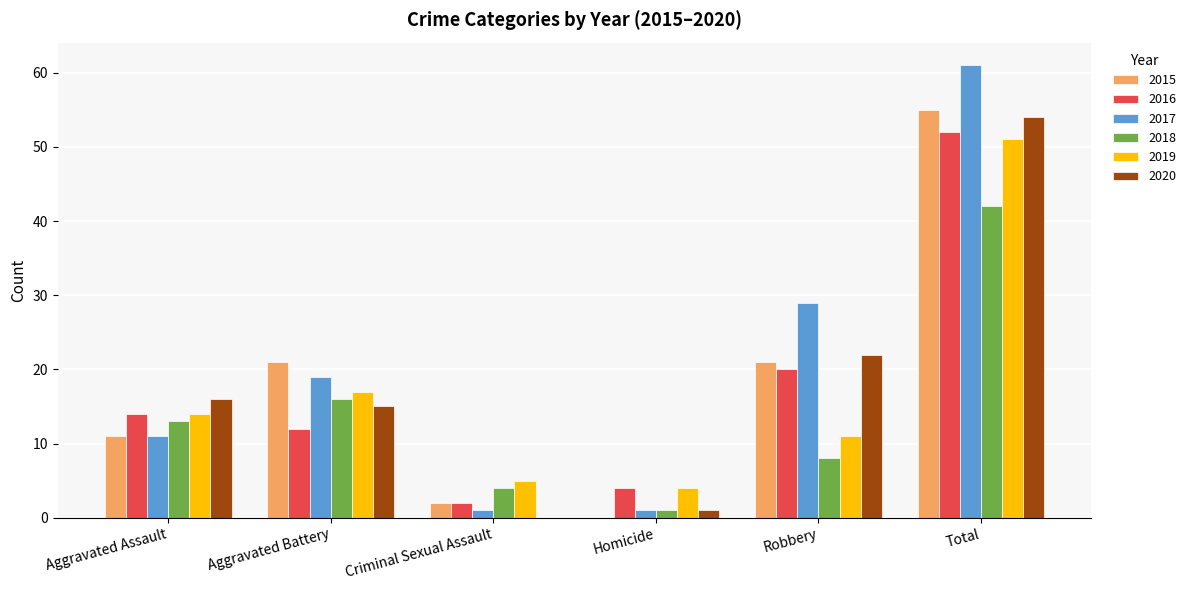

What is the sum of all 2015 values?

110